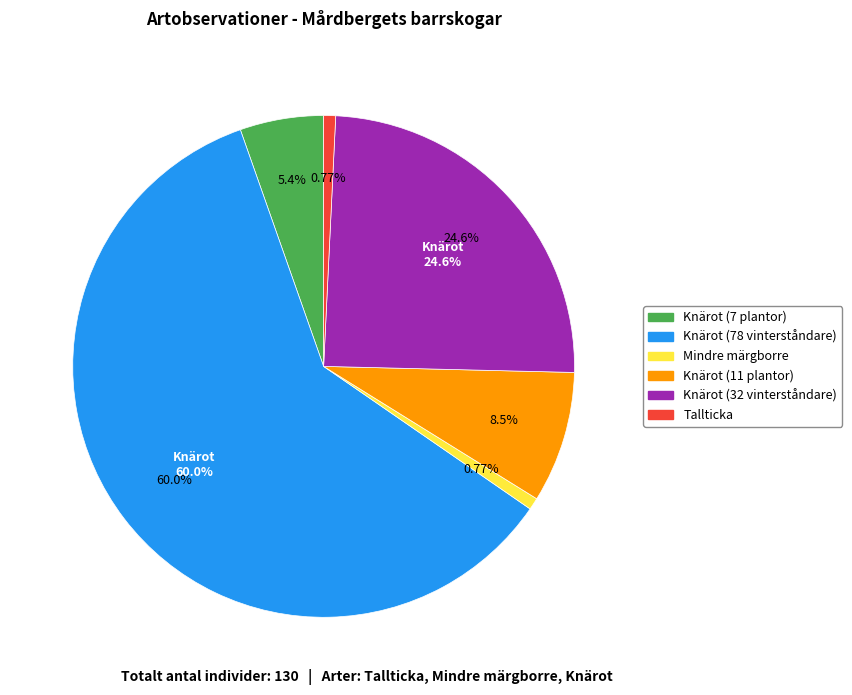

Is the sum of Knärot (78 vinterståndare) and Knärot (32 vinterståndare) greater than half?

Yes